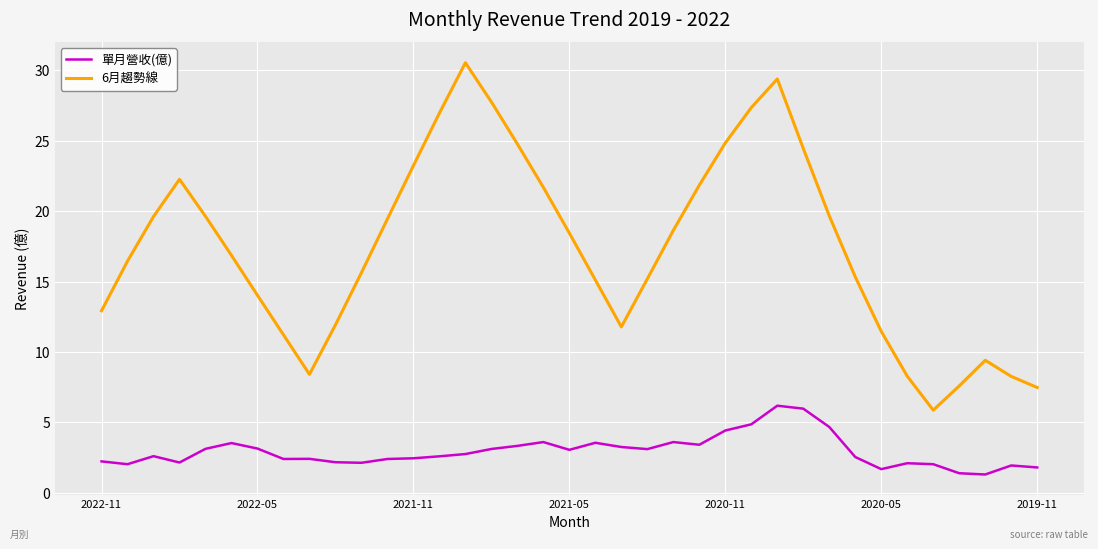

Does the chart display data point markers on the line(s)?

No